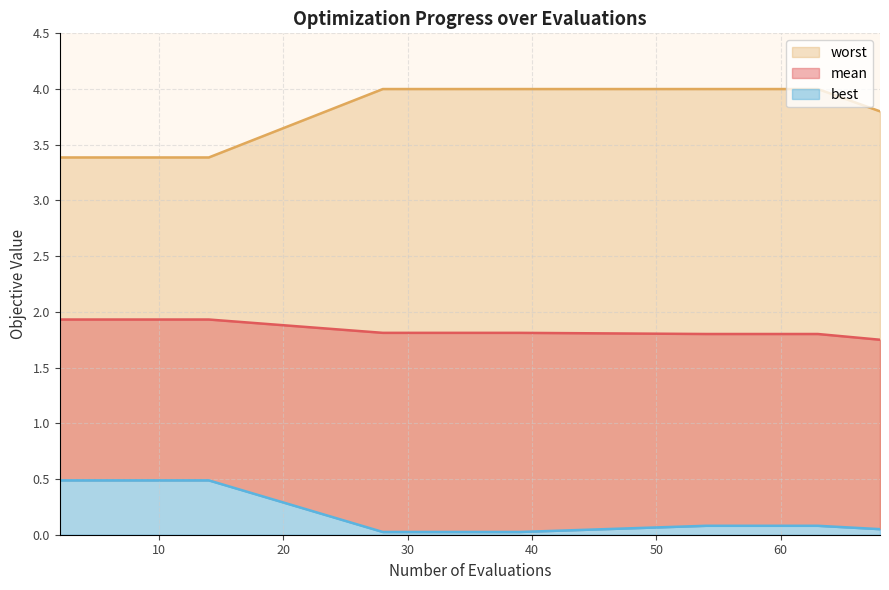

True or false: worst and best intersect in this chart.

False